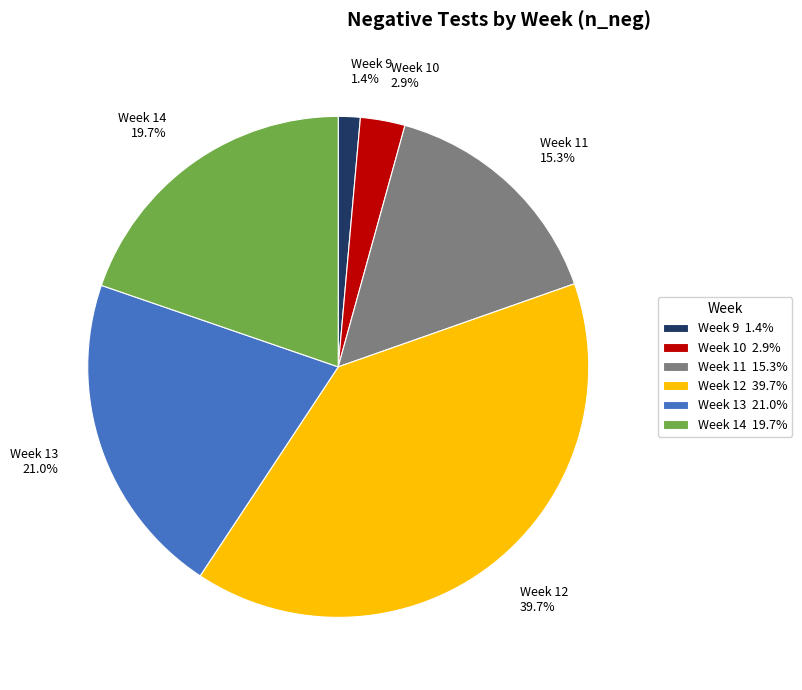

Which slice is the largest?

Week 12